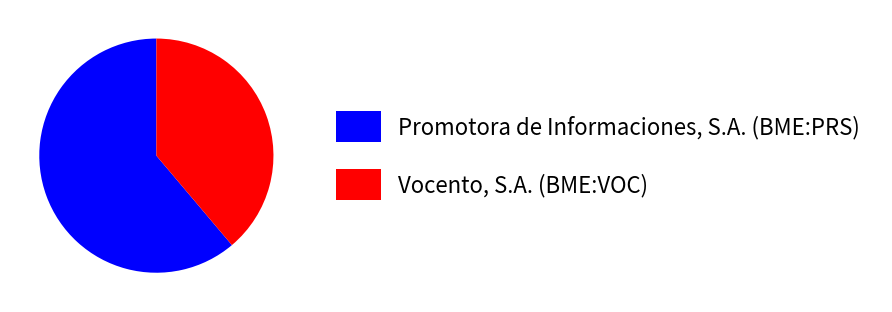

How many slices are in this pie chart?

2